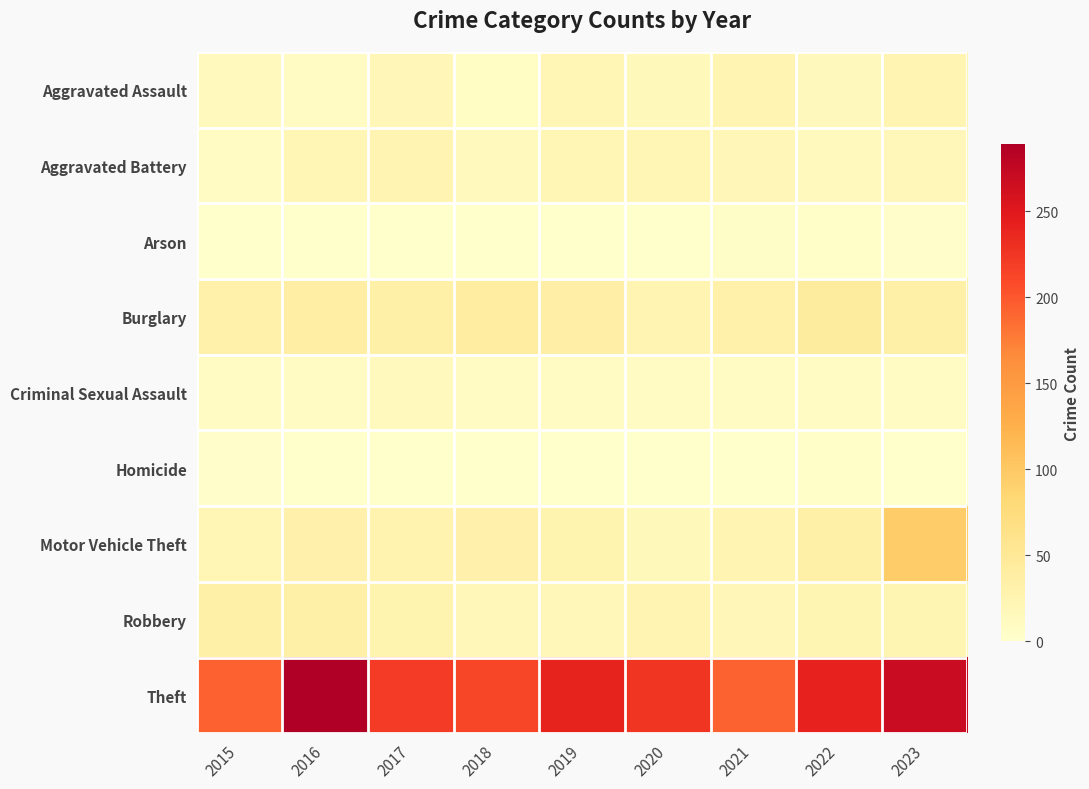

Reading left to right, transcribe all the data shown in this chart.

Aggravated Assault: 2015=13	2016=10	2017=20	2018=7	2019=22	2020=16	2021=25	2022=15	2023=25
Aggravated Battery: 2015=9	2016=22	2017=25	2018=14	2019=21	2020=22	2021=20	2022=13	2023=17
Arson: 2015=0	2016=0	2017=1	2018=1	2019=1	2020=1	2021=5	2022=3	2023=2
Burglary: 2015=32	2016=38	2017=34	2018=39	2019=35	2020=25	2021=32	2022=44	2023=34
Criminal Sexual Assault: 2015=10	2016=10	2017=14	2018=9	2019=9	2020=9	2021=8	2022=8	2023=9
Homicide: 2015=2	2016=0	2017=1	2018=0	2019=0	2020=0	2021=1	2022=4	2023=1
Motor Vehicle Theft: 2015=22	2016=31	2017=28	2018=31	2019=26	2020=16	2021=24	2022=34	2023=95
Robbery: 2015=33	2016=33	2017=26	2018=18	2019=17	2020=25	2021=20	2022=23	2023=23
Theft: 2015=194	2016=289	2017=221	2018=213	2019=240	2020=225	2021=192	2022=241	2023=268